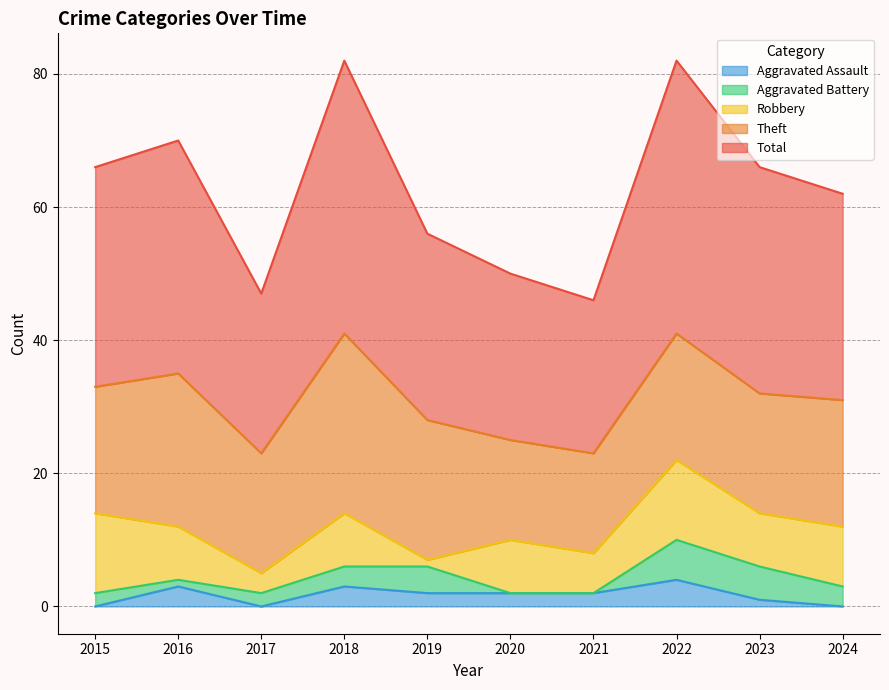

Which series has the largest total across all categories?

Total